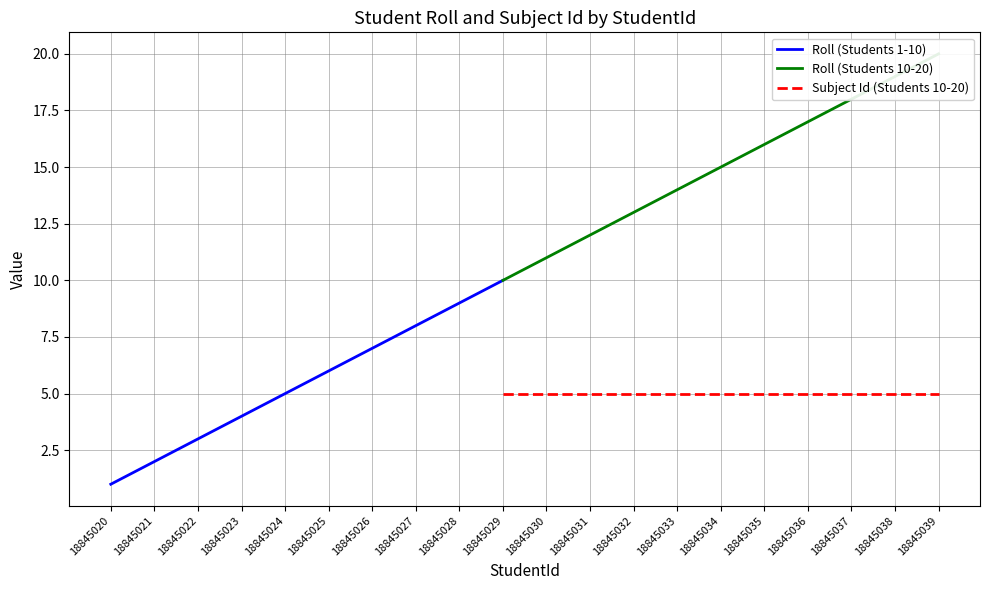

Is it true that Roll (Students 1-10) equals 10 at 18845026?

False